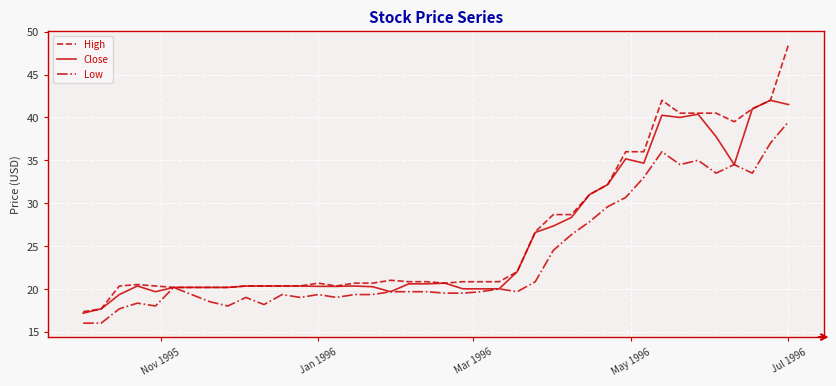

How many categories are shown in the chart?

40